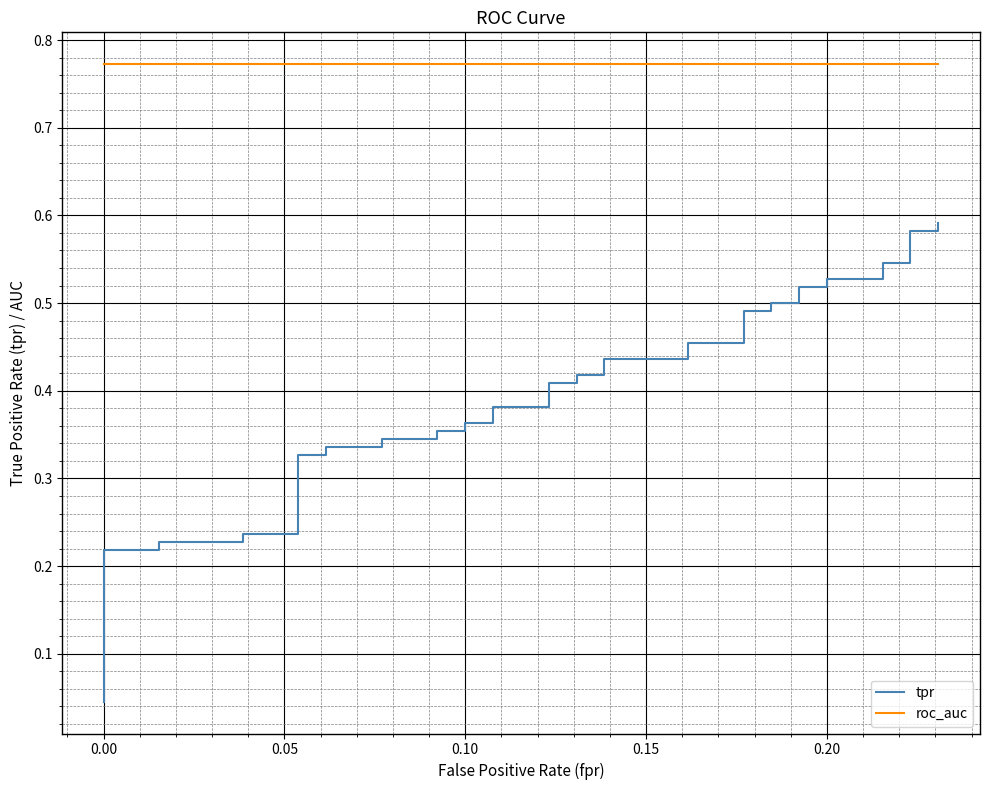

What is the difference between the maximum and minimum values in the tpr series?

0.5